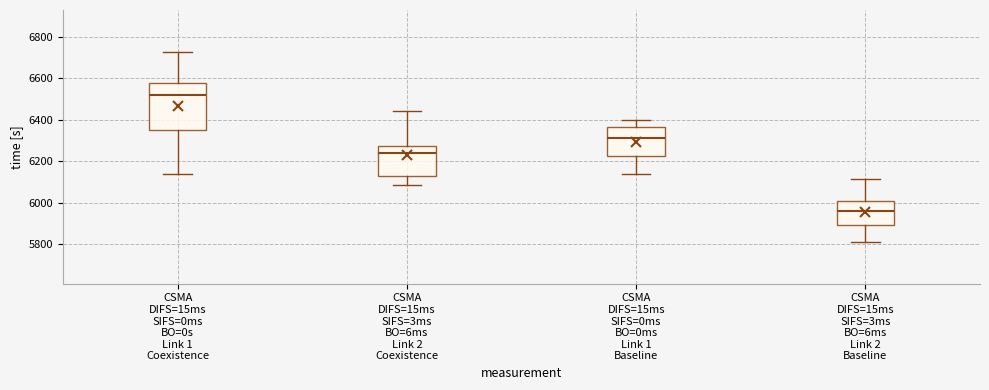

Reading left to right, read every box against the y-axis: the position of its median line, the range the box covers, and the ends of its whiskers. The values are not printed on the chart, so give them approximately, as read against the axis.

CSMA DIFS=15ms SIFS=0ms BO=0s Link 1 Coexistence: median 6520, box 6360 to 6580, whiskers 6140 to 6720
CSMA DIFS=15ms SIFS=3ms BO=6ms Link 2 Coexistence: median 6240, box 6140 to 6280, whiskers 6080 to 6440
CSMA DIFS=15ms SIFS=0ms BO=0ms Link 1 Baseline: median 6320, box 6220 to 6360, whiskers 6140 to 6400
CSMA DIFS=15ms SIFS=3ms BO=6ms Link 2 Baseline: median 5960, box 5900 to 6020, whiskers 5820 to 6120